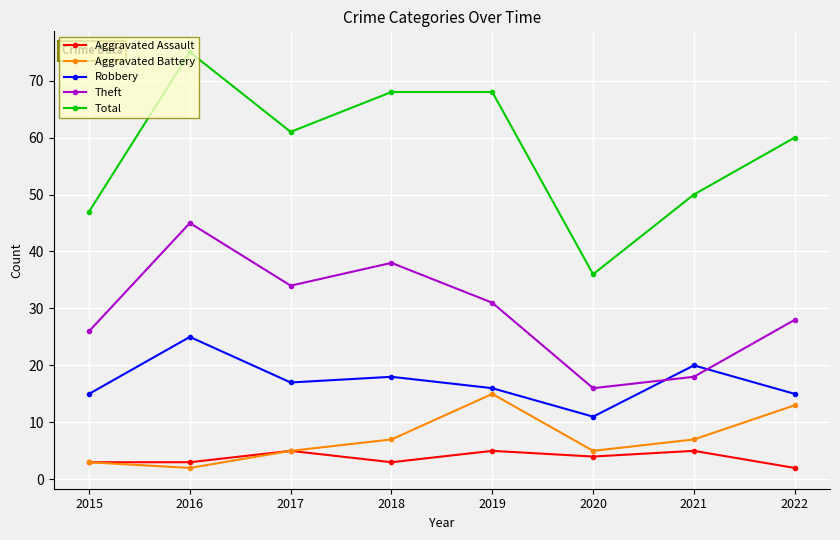

Where is the first local maximum for Aggravated Battery?

2019